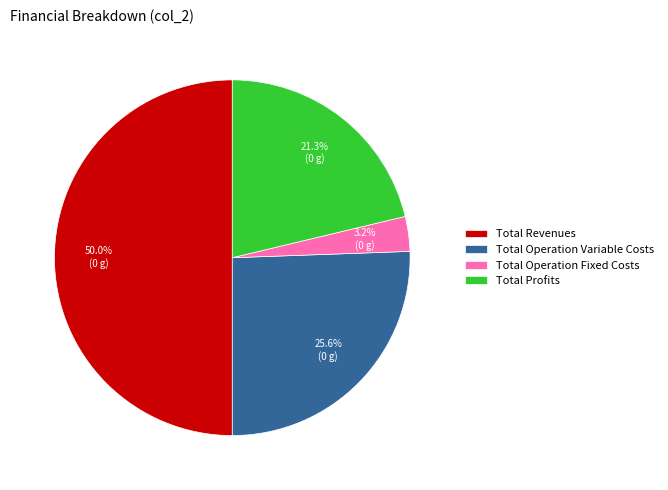

What portion of the pie excludes Total Profits?

78.7%